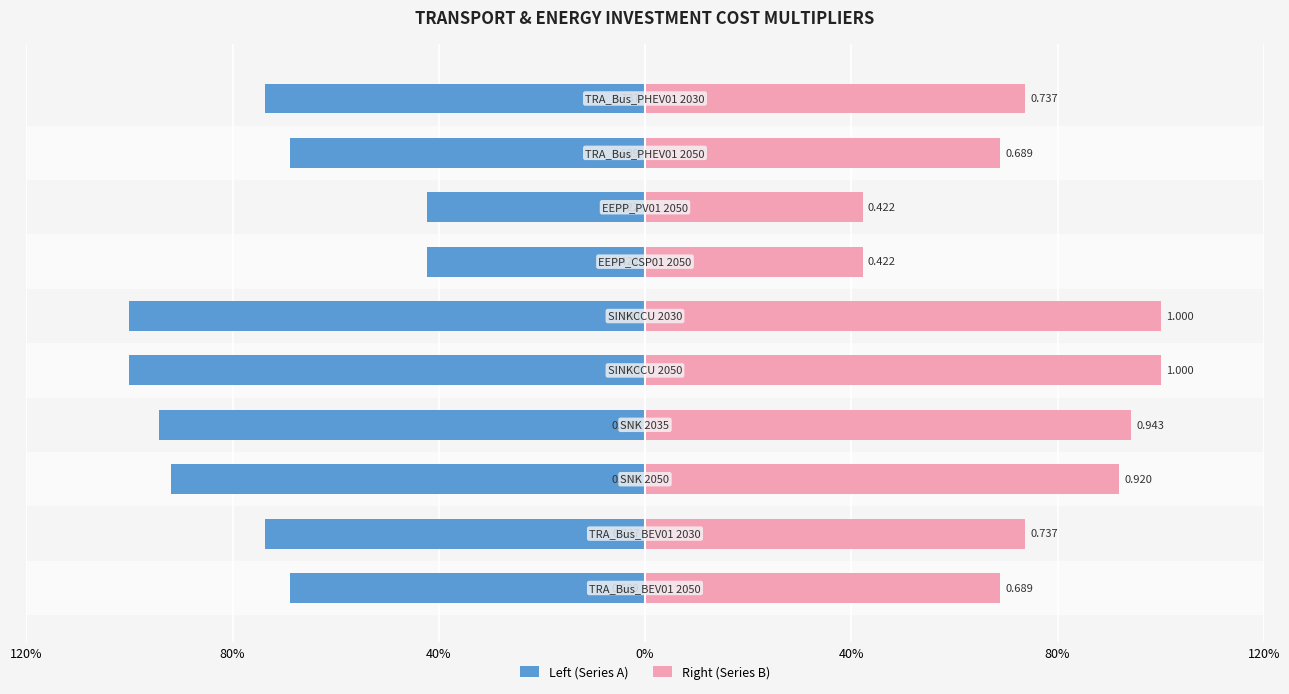

Rank the series by their average value, from lowest to highest.

Left (Series A), Right (Series B)